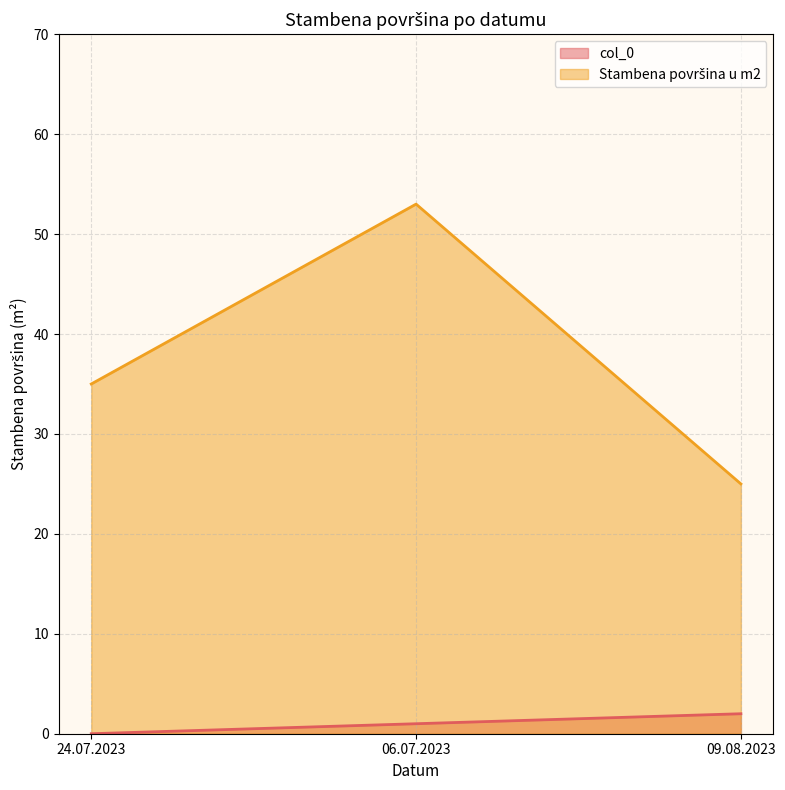

Where does the Stambena površina u m2 series first go above 35?

06.07.2023